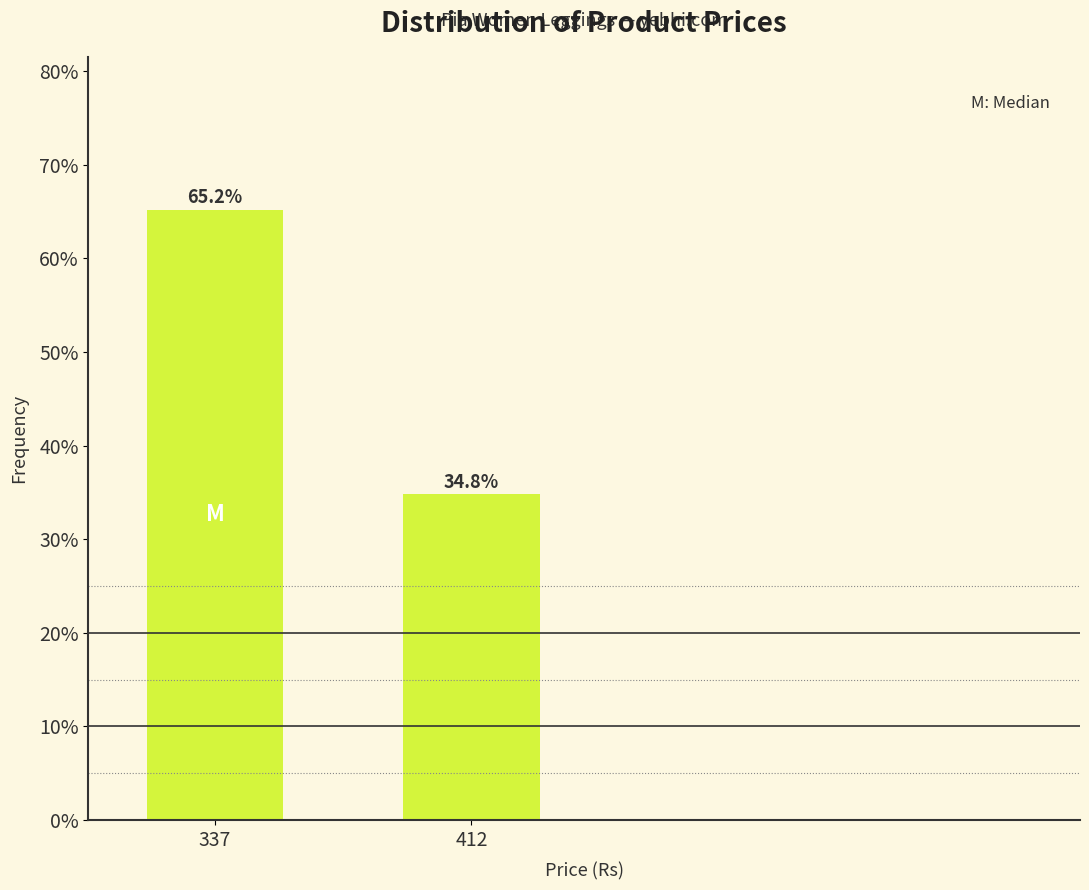

Reading left to right, transcribe all the data shown in this chart.

65.2	34.8